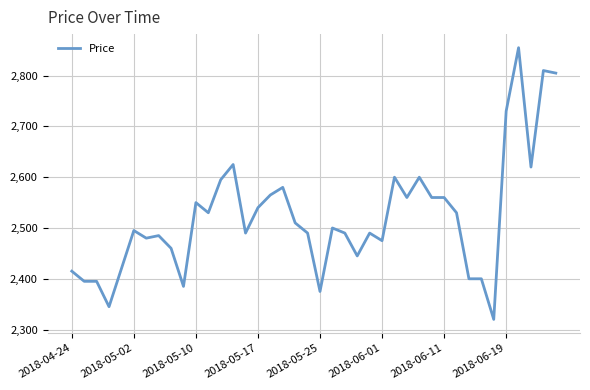

What is the maximum value shown in the chart?

2855